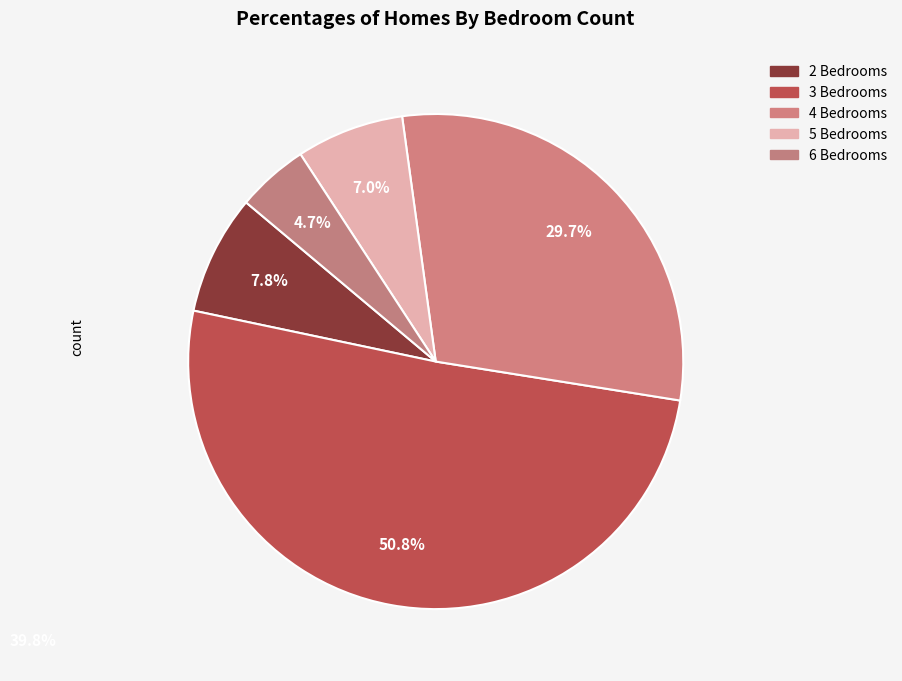

Which slice is the largest?

3